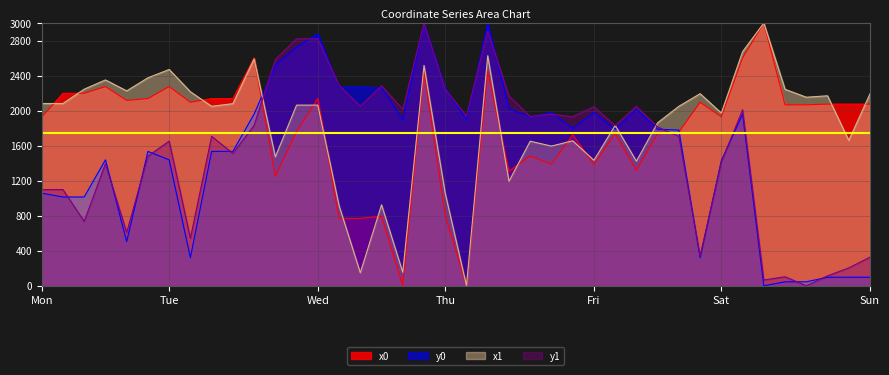

Where does the y0 series first go above 1787?

10